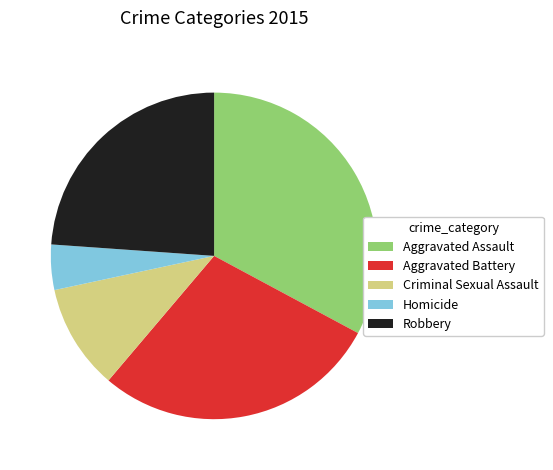

Which slice is the smallest?

Homicide